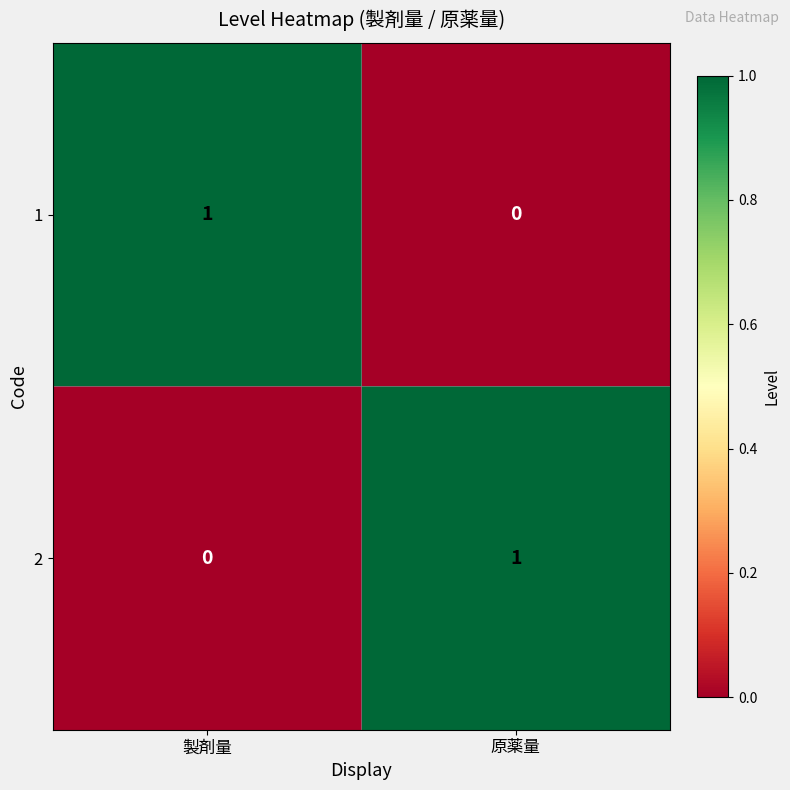

What is the total value across all series at 製剤量?

1